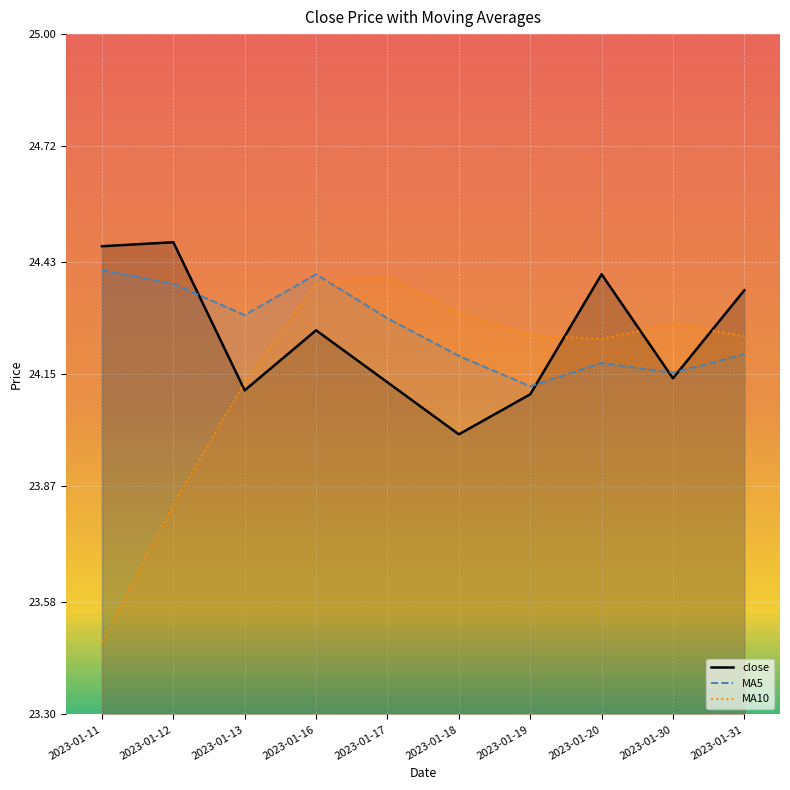

What is the difference between the second highest and second lowest values in the MA10 series?

0.6